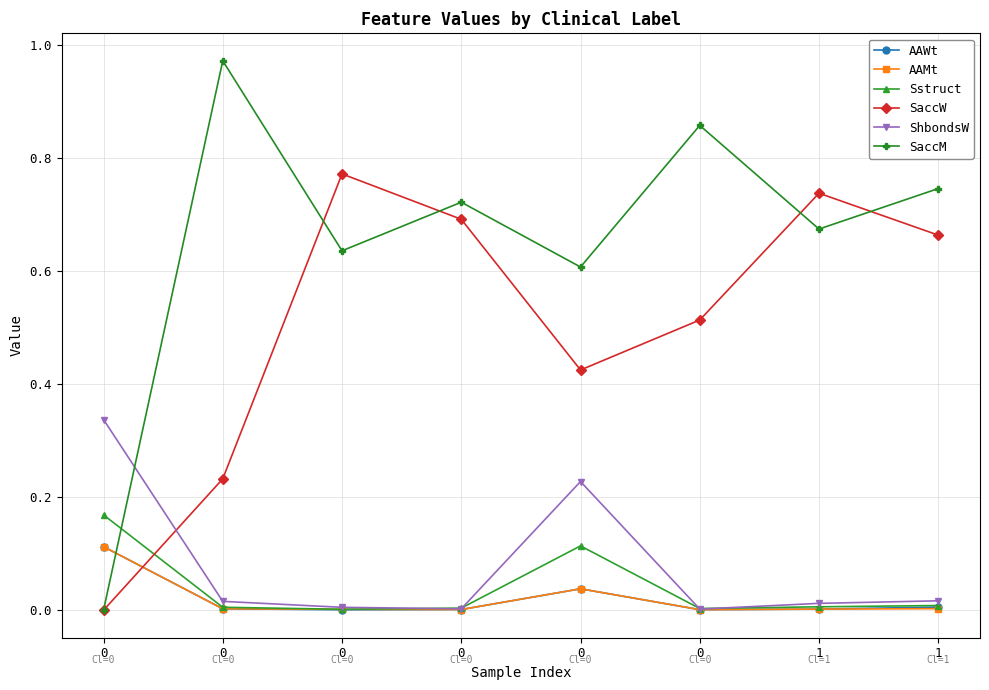

How many series are shown in this chart?

6